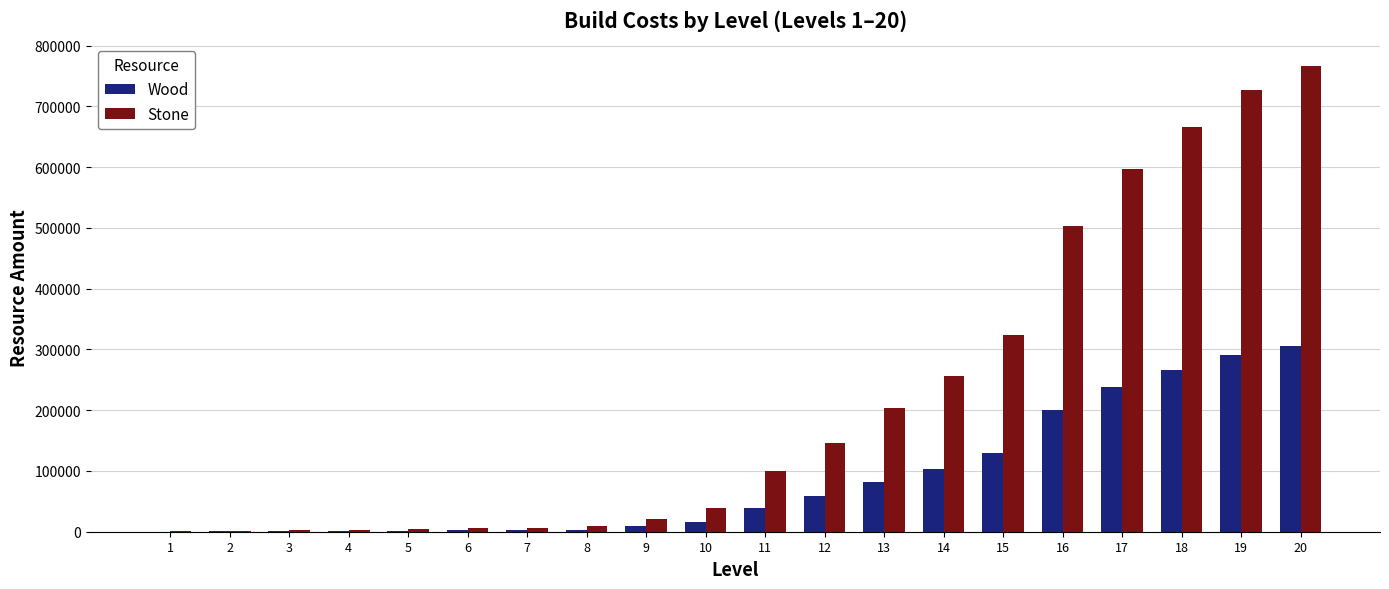

At which category is the sum across all series the highest?

20